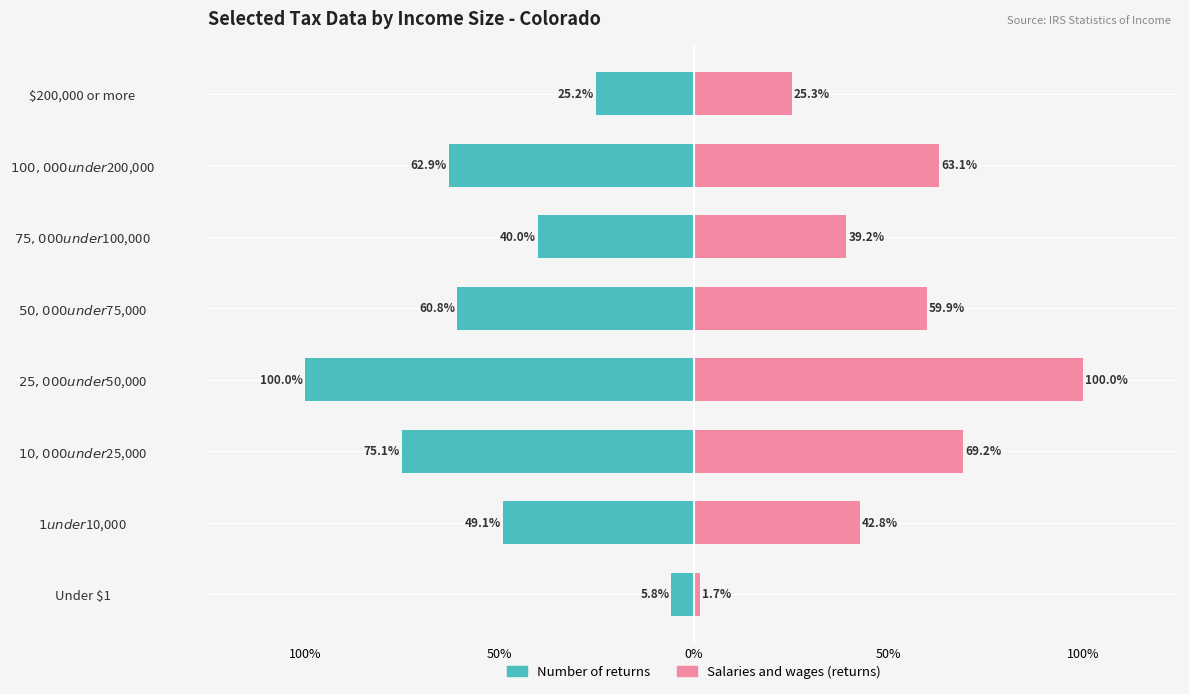

What are all the series names shown in the legend?

Number of returns, Salaries and wages (returns)